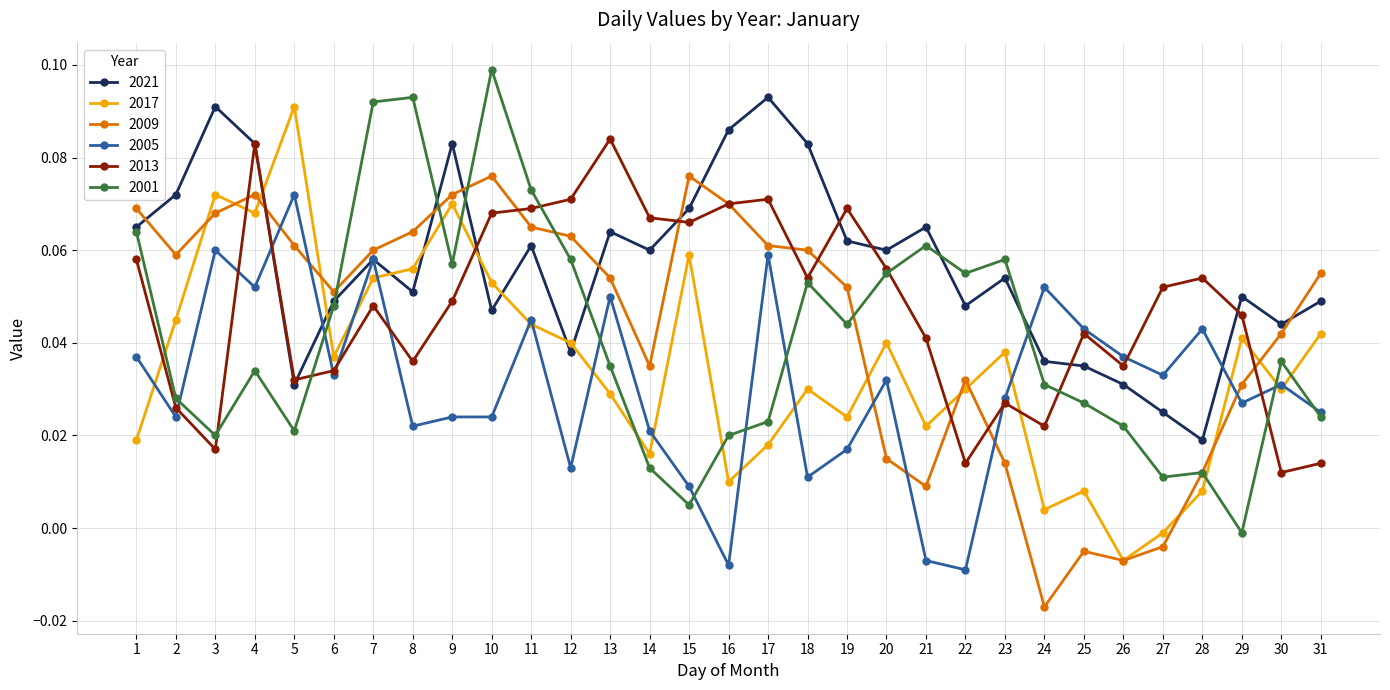

True or false: 2001 has a value of 0.0 at 26.

True